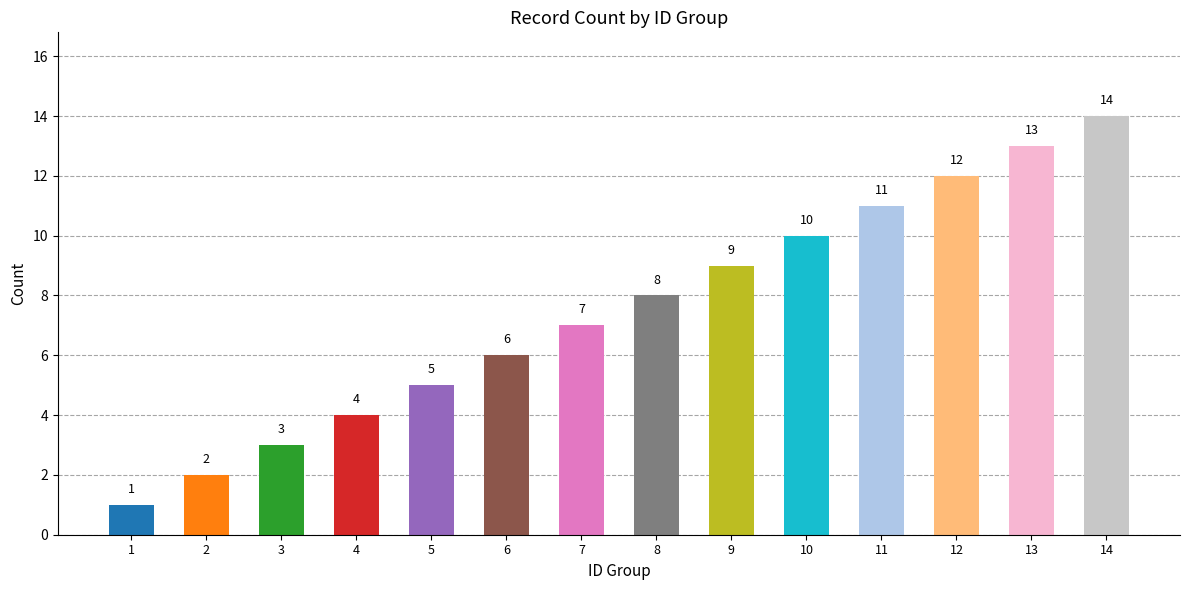

How many categories are shown in the chart?

14